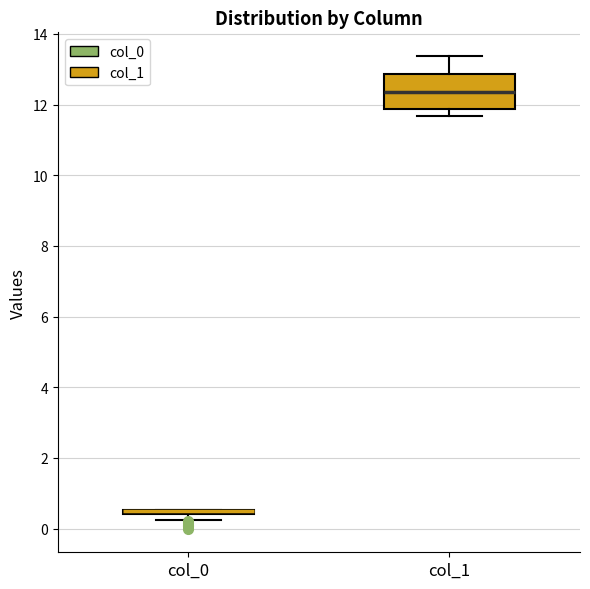

Where is the lower edge of the box for col_1 on the y-axis? The values are not printed on the chart, so give them approximately, as read against the axis.

11.8